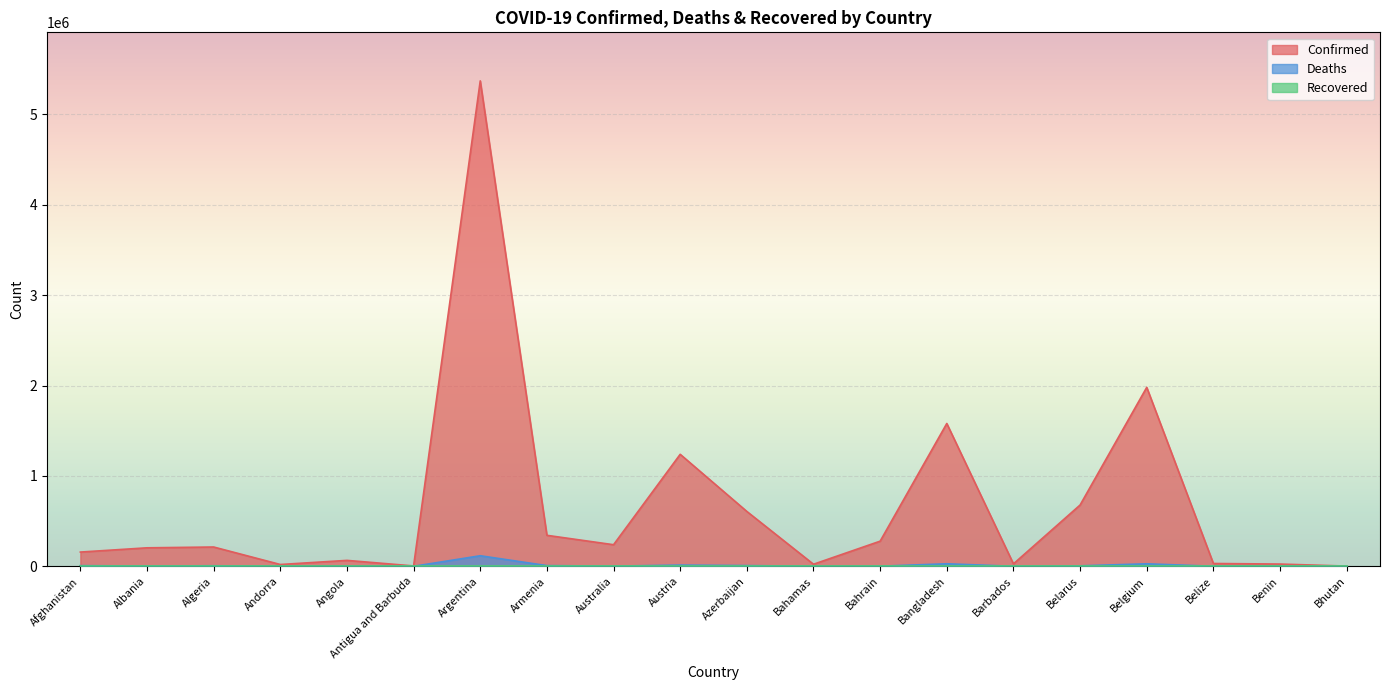

Where does the Deaths series first go above 3152?

Afghanistan